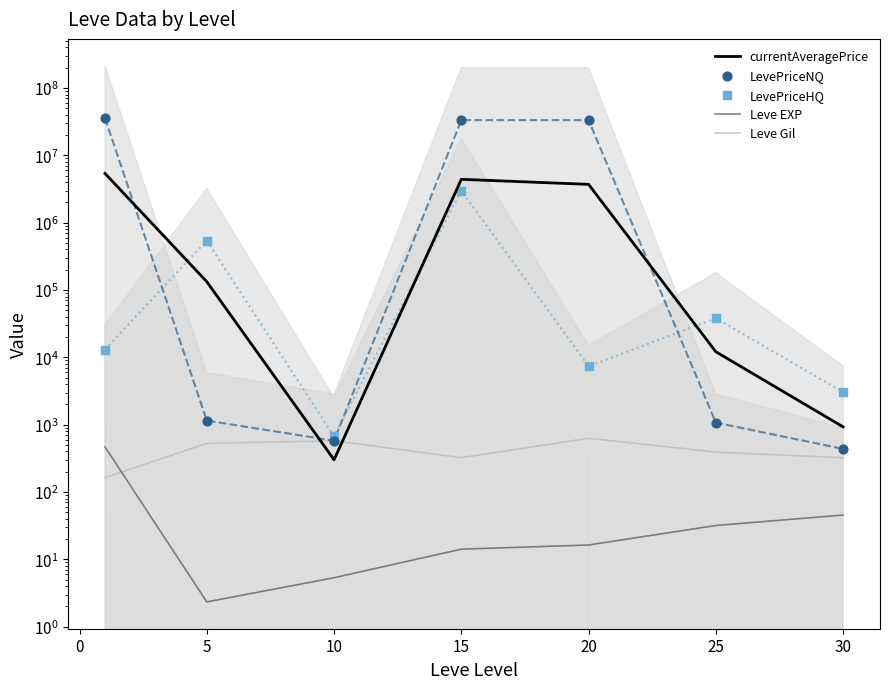

Is the value of Leve EXP at 30 greater than the value of LevePriceNQ at 25?

No